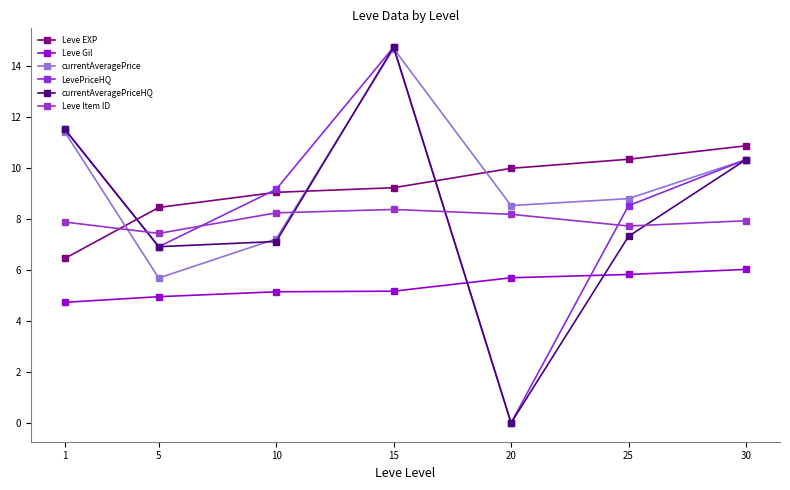

Which series has the largest total across all categories?

currentAveragePrice